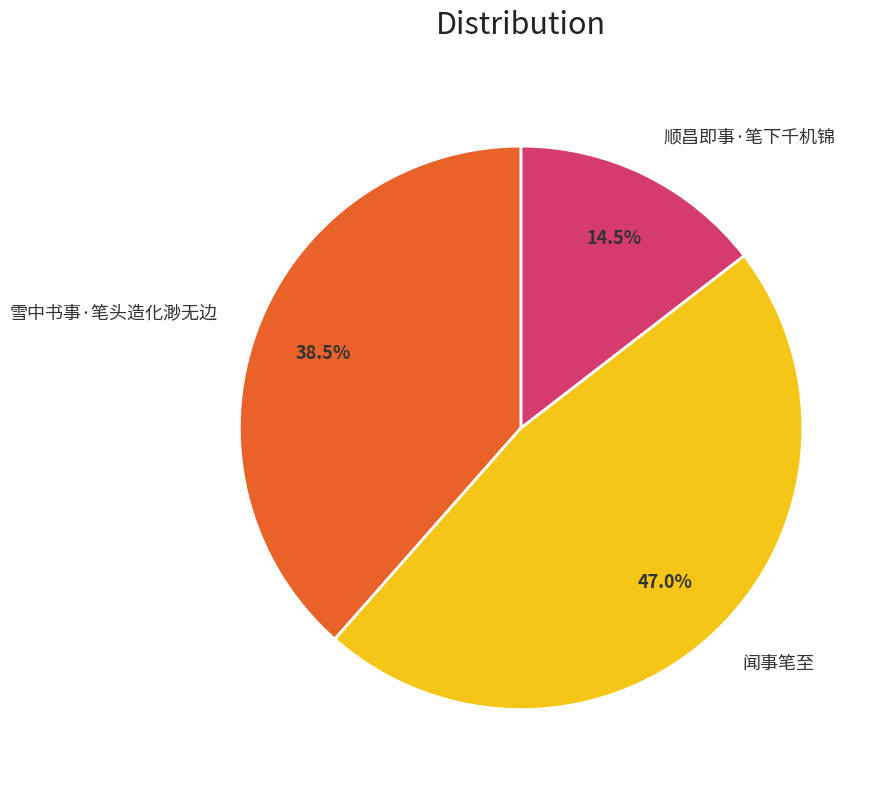

Which has a higher value, 顺昌即事·笔下千机锦 or 闻事笔至?

闻事笔至